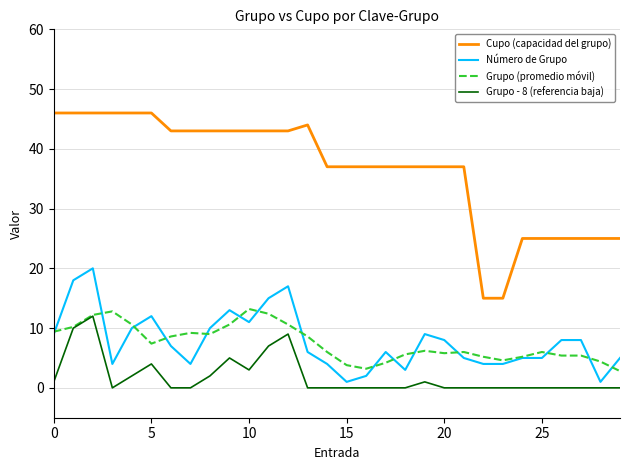

Is this an area chart (filled region under the line)?

No